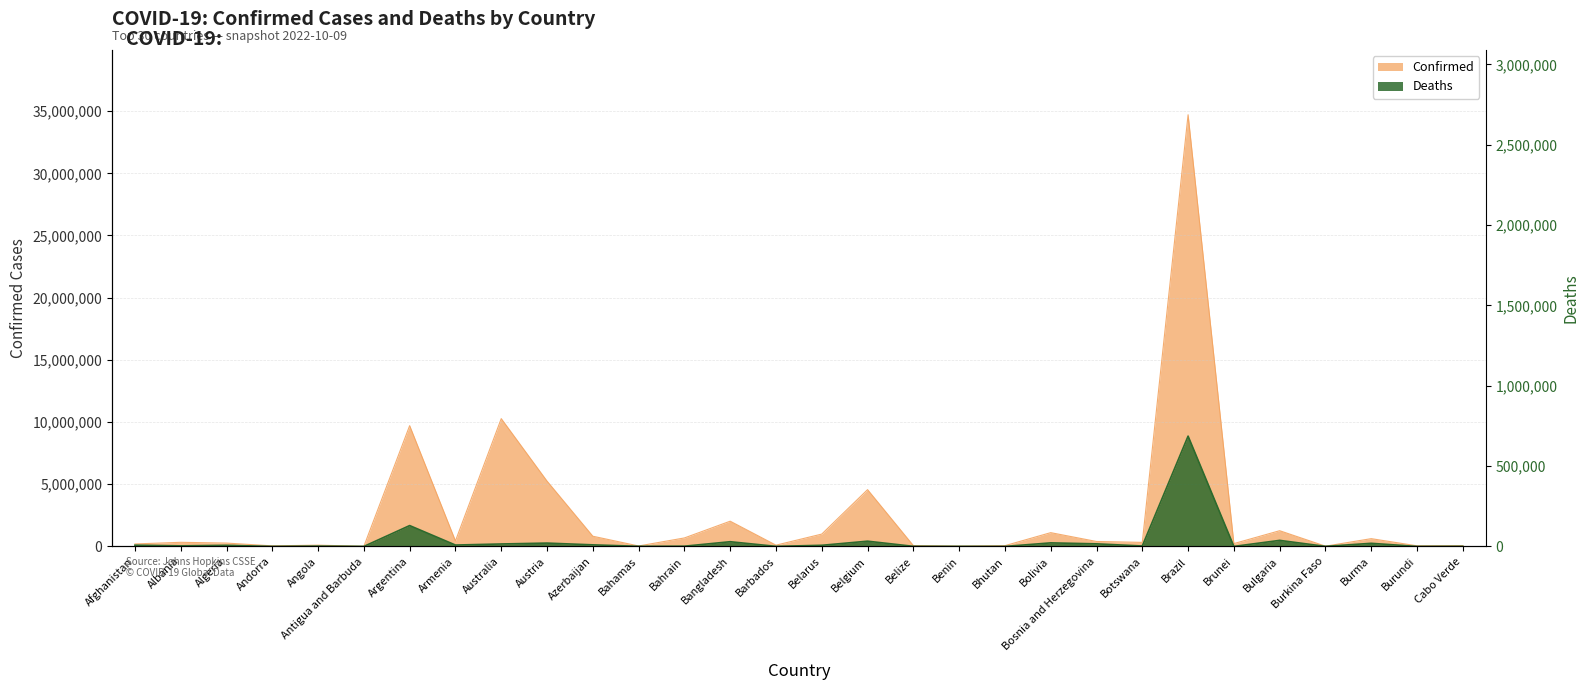

What is the difference between the highest and lowest values at Antigua and Barbuda?

8952